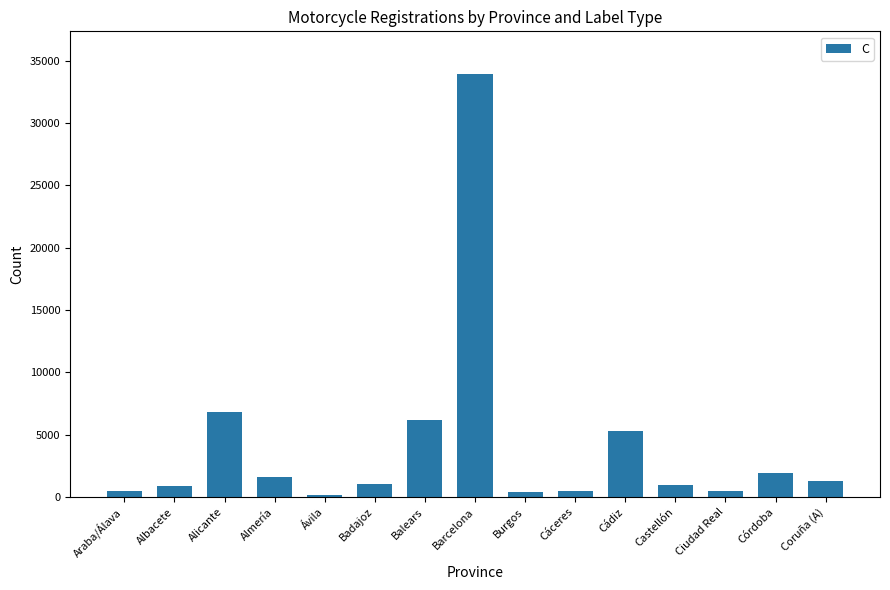

The value at Barcelona is 20952. True or false?

False